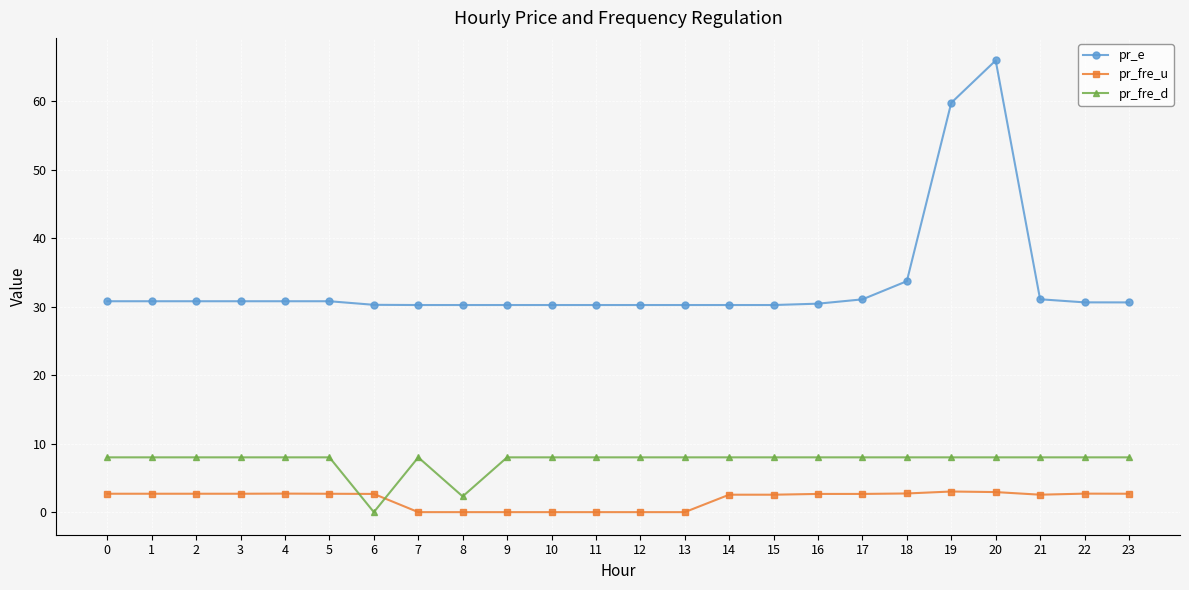

What is the difference between the second highest and minimum values in the pr_e series?

29.5